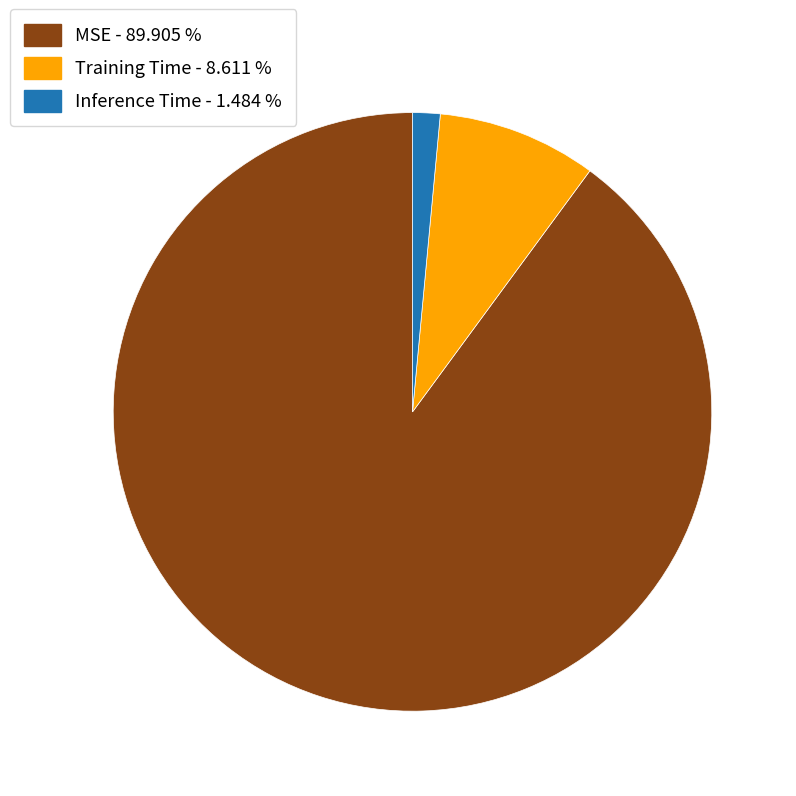

Rank the categories by value from highest to lowest.

MSE, Training Time, Inference Time